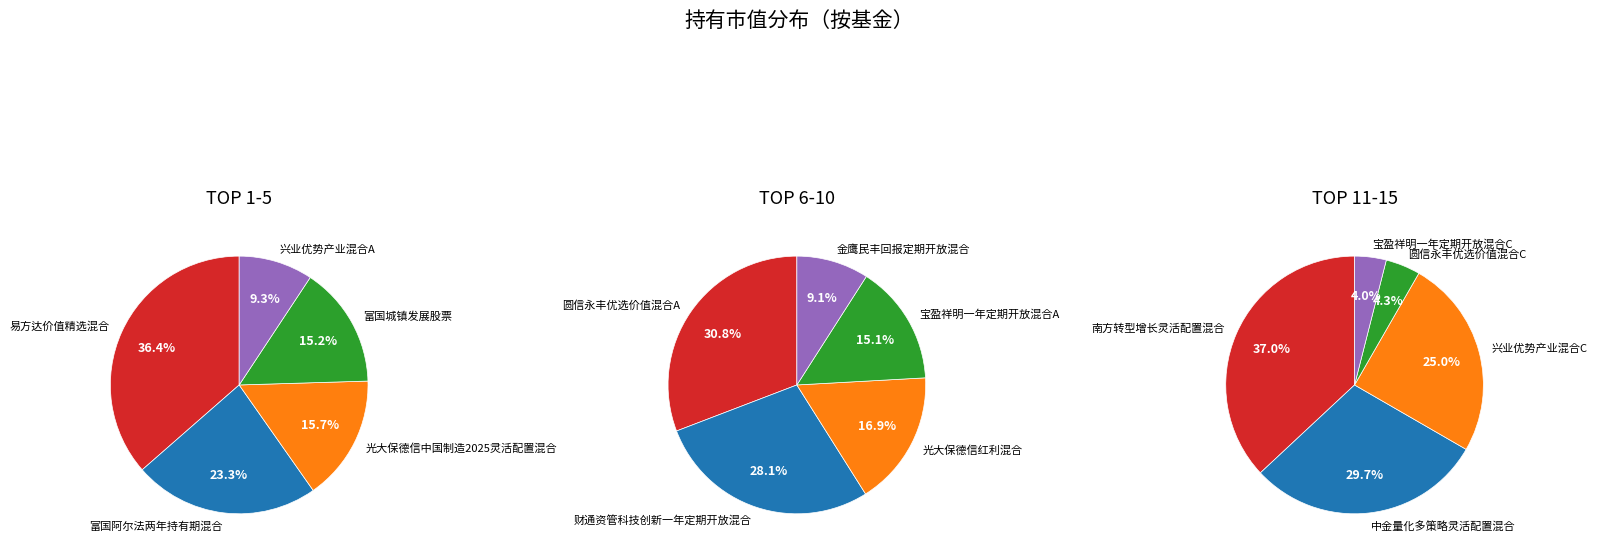

Is it true that 圆信永丰优选价值混合C is 12% of the pie?

False